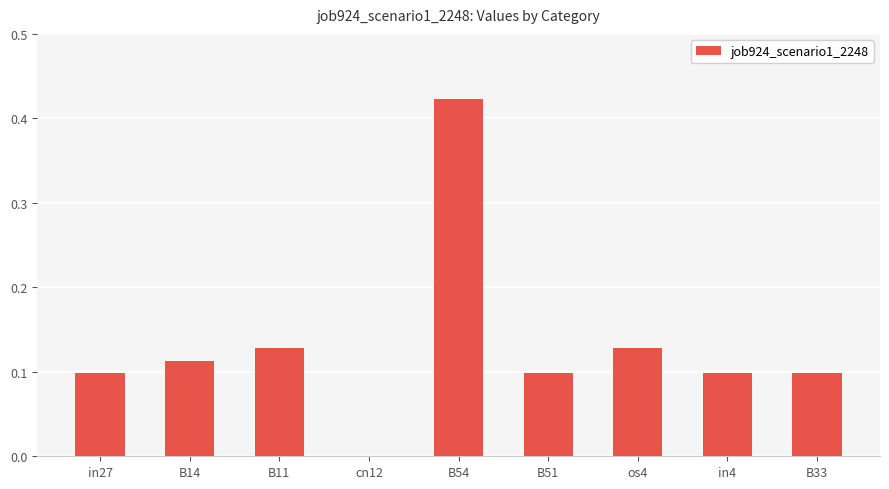

Which label corresponds to the largest value in the chart?

B54